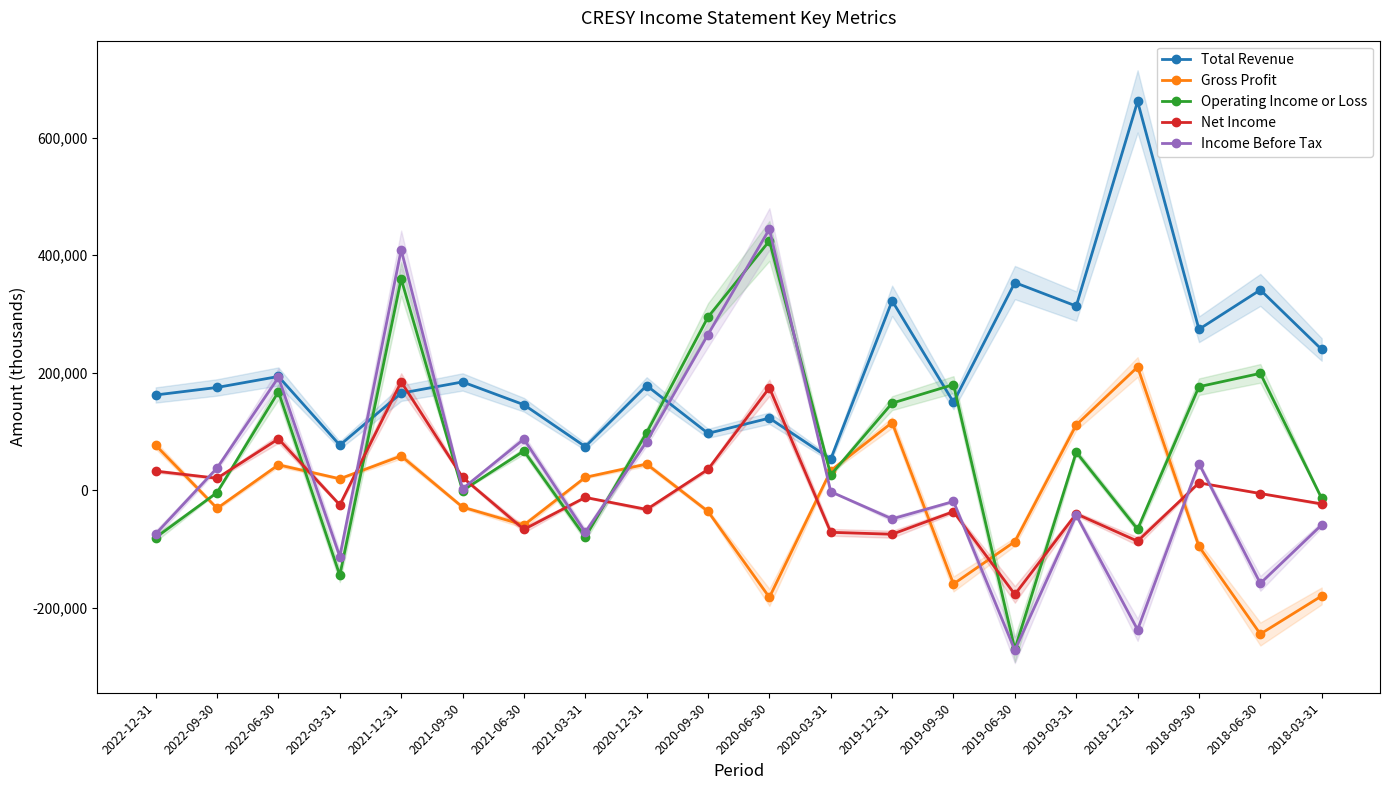

True or false: Total Revenue and Operating Income or Loss intersect in this chart.

True